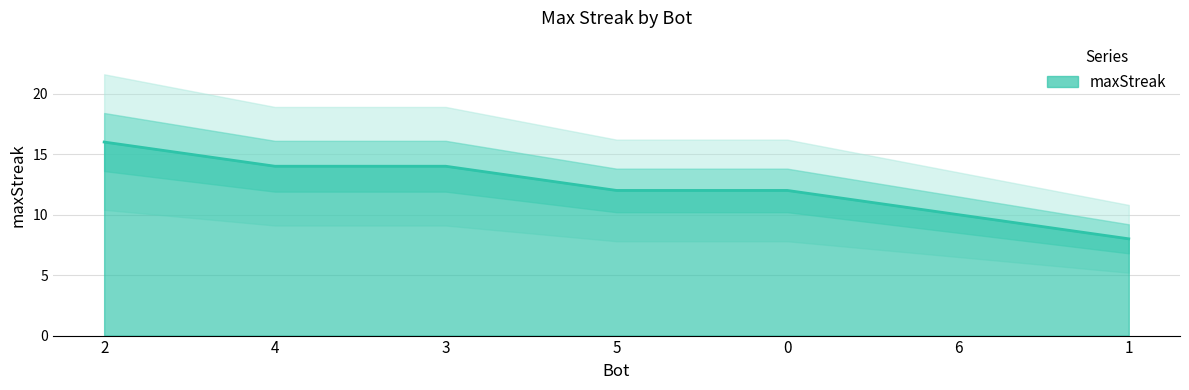

Which has a higher value, 1 or 3?

3